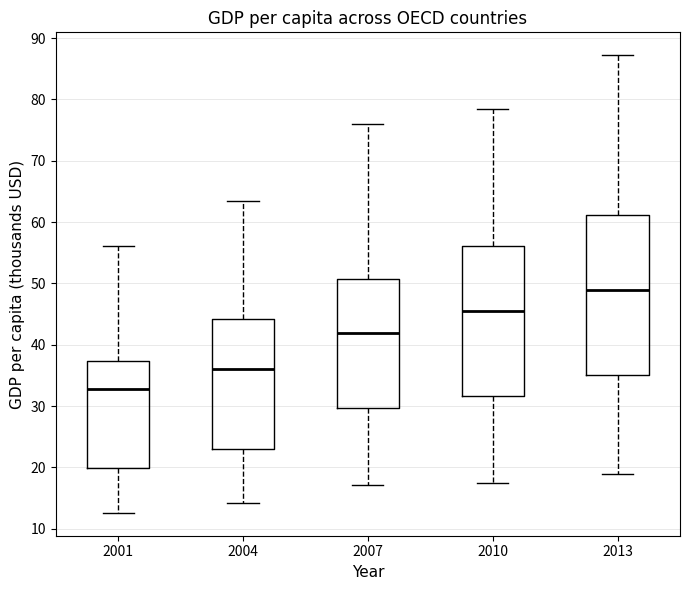

Reading left to right, transcribe this box plot: for each box, give where its median line is, the range the box spans, and where its two whiskers end, as read against the y-axis. The values are not printed on the chart, so give them approximately, as read against the axis.

2001: median 33, box 20 to 37, whiskers 13 to 56
2004: median 36, box 23 to 44, whiskers 14 to 64
2007: median 42, box 30 to 51, whiskers 17 to 76
2010: median 45, box 32 to 56, whiskers 17 to 78
2013: median 49, box 35 to 61, whiskers 19 to 87